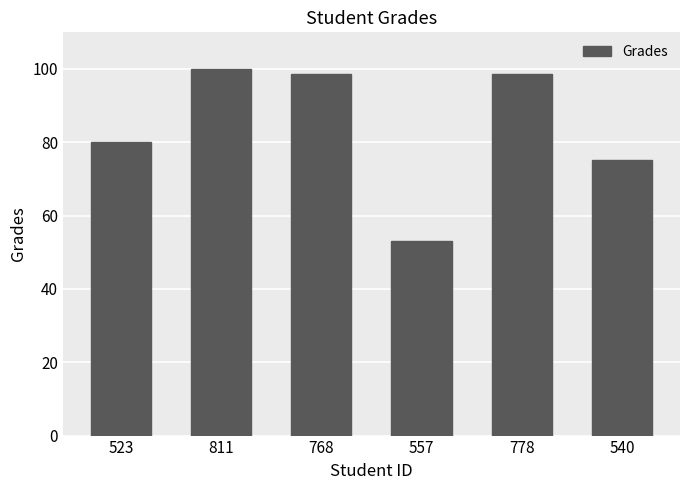

What value does the data have at 768?

98.7